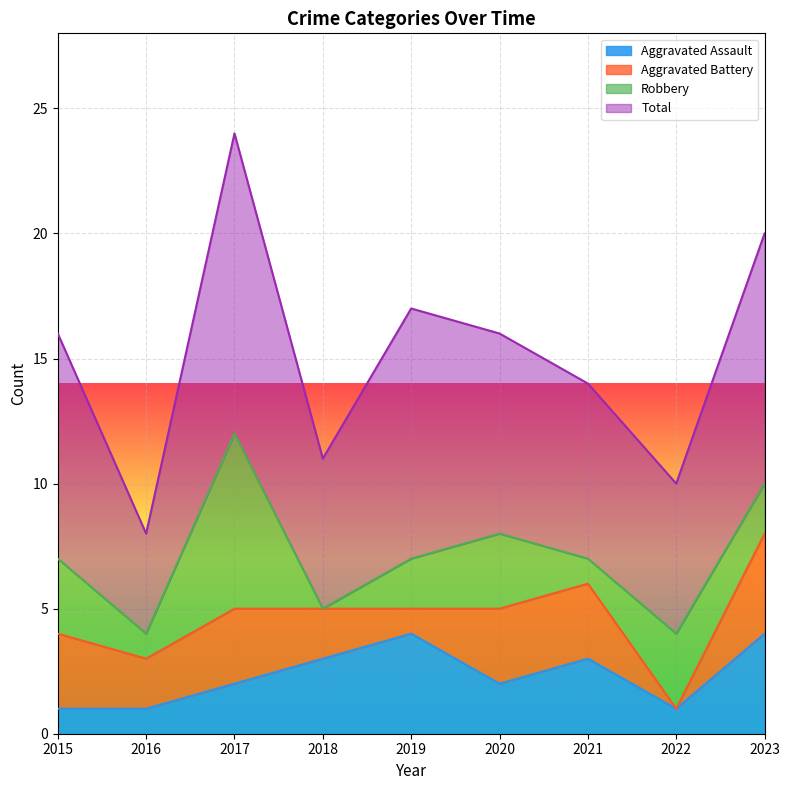

Reading right to left, transcribe all the data shown in this chart.

Aggravated Assault: 4	1	3	2	4	3	2	1	1
Aggravated Battery: 4	0	3	3	1	2	3	2	3
Robbery: 2	3	1	3	2	0	7	1	3
Total: 10	6	7	8	10	6	12	4	9